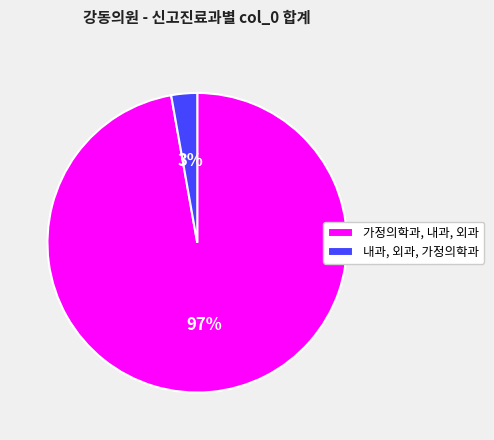

The 내과, 외과, 가정의학과 slice represents 3% of the pie. True or false?

True